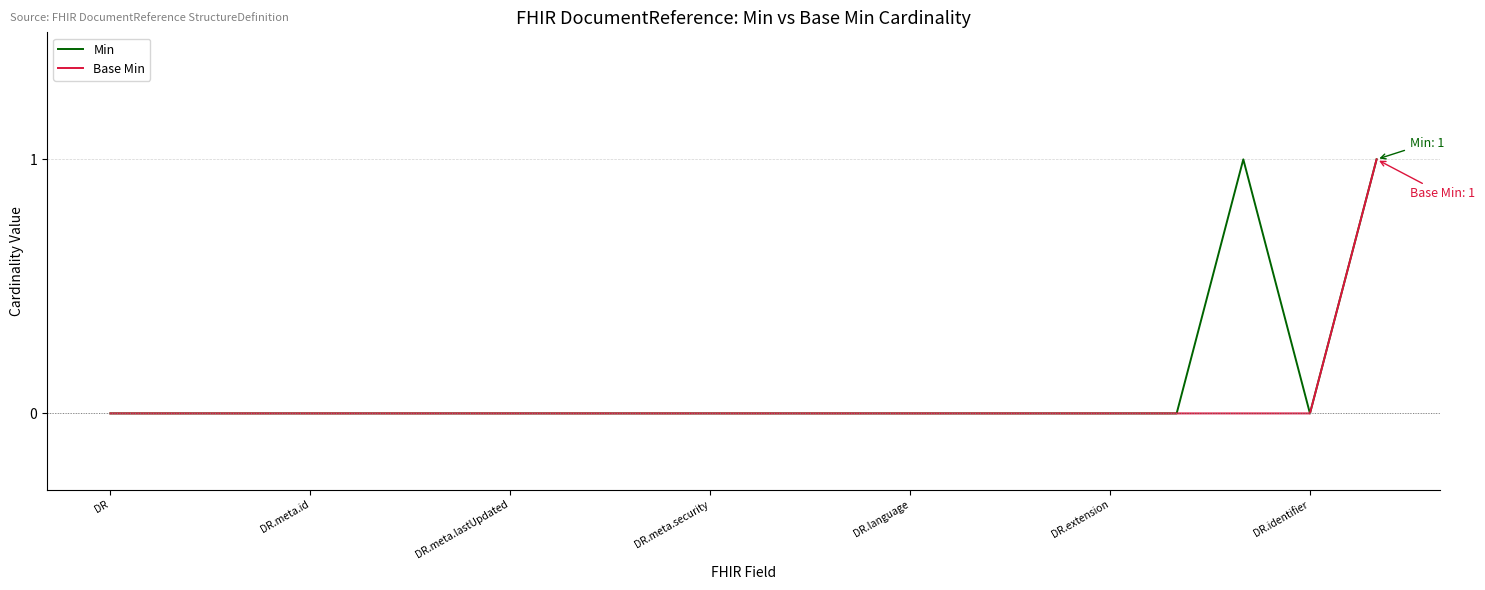

What is the difference between the maximum and minimum values in the Min series?

1